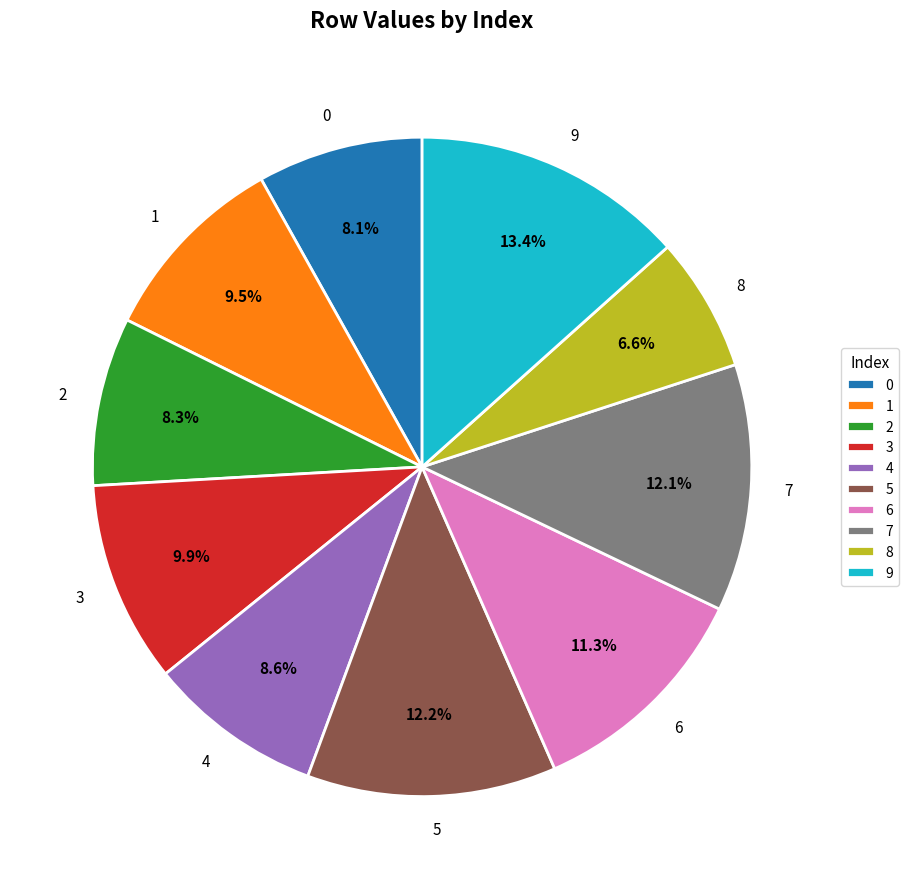

Which has a higher value, 6 or 9?

9